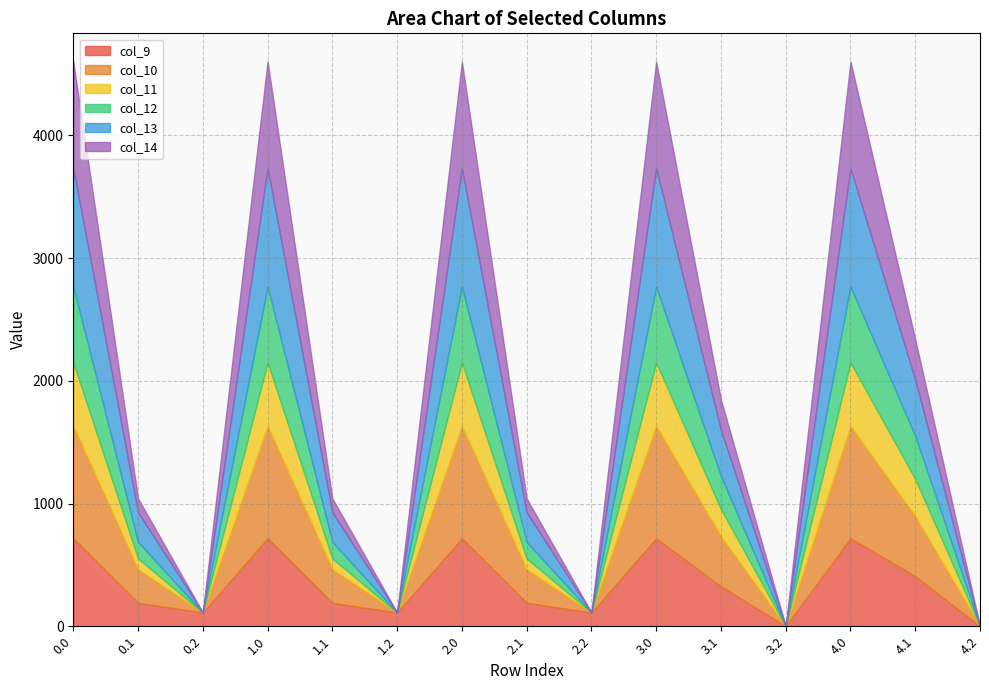

True or false: col_9 and col_11 intersect in this chart.

False